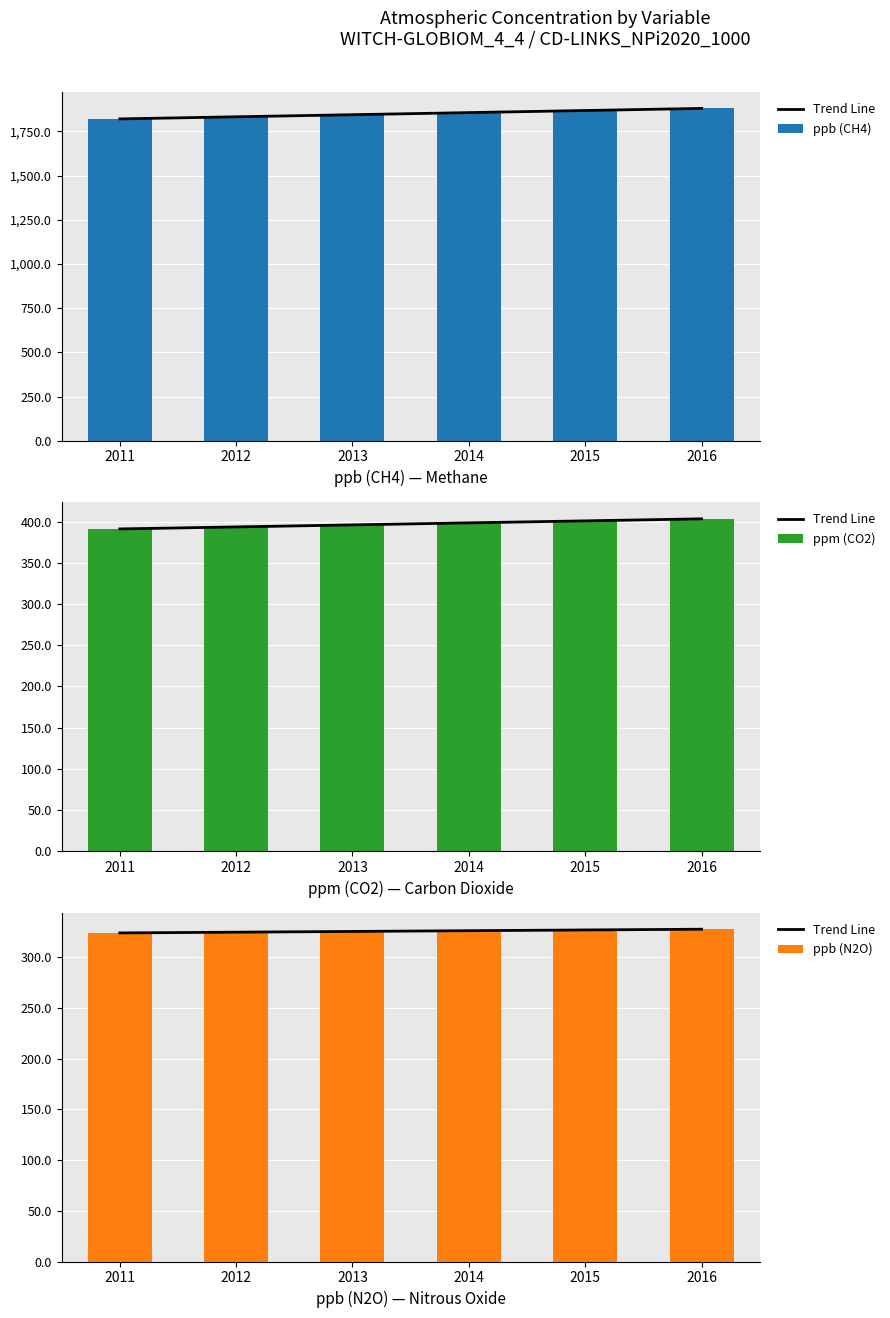

What is the total value across all series at 2015?

2595.9